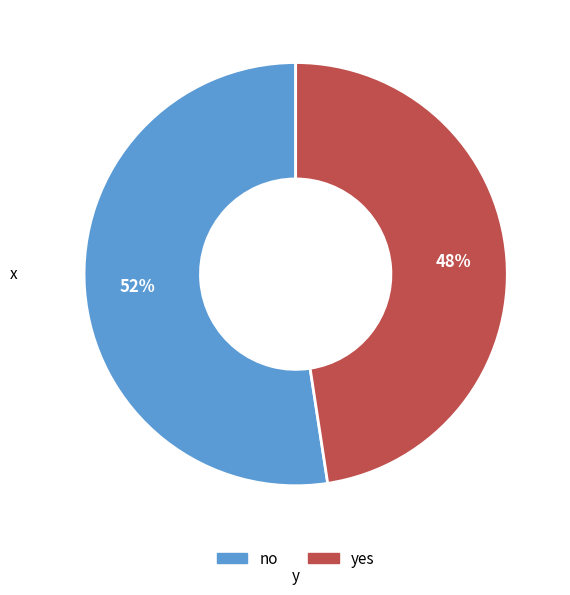

The no slice represents 52% of the pie. True or false?

True